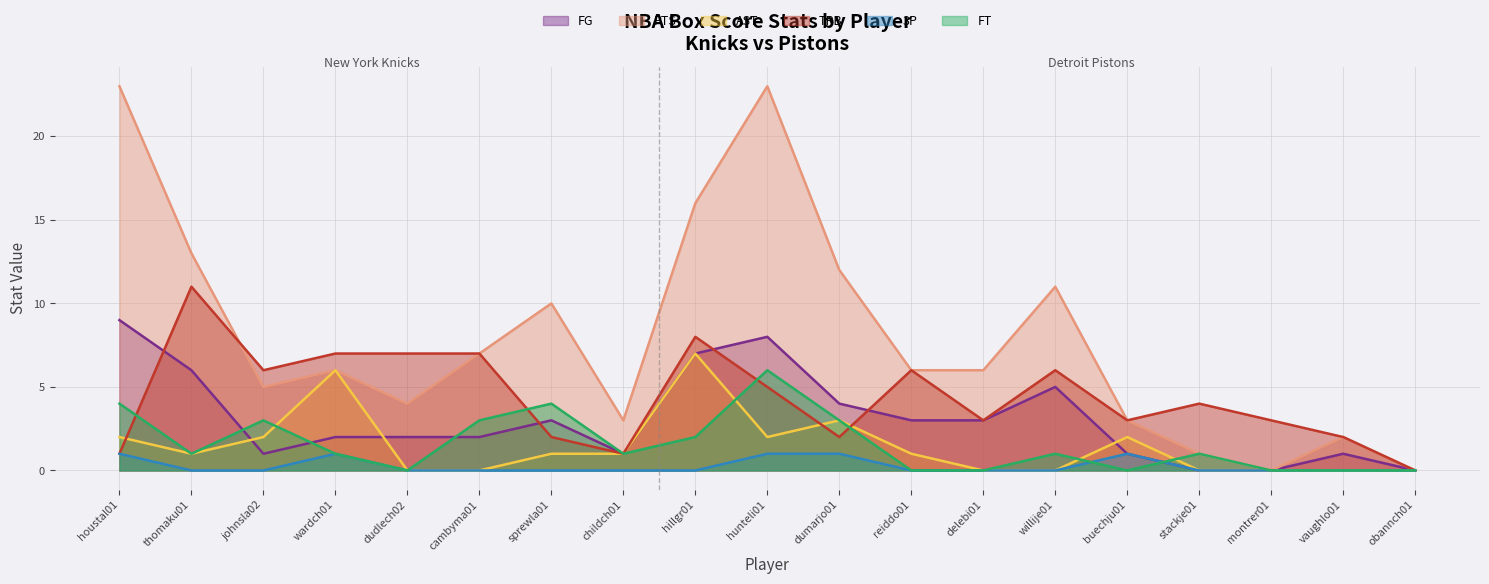

At how many categories does at least one series exceed 18?

2